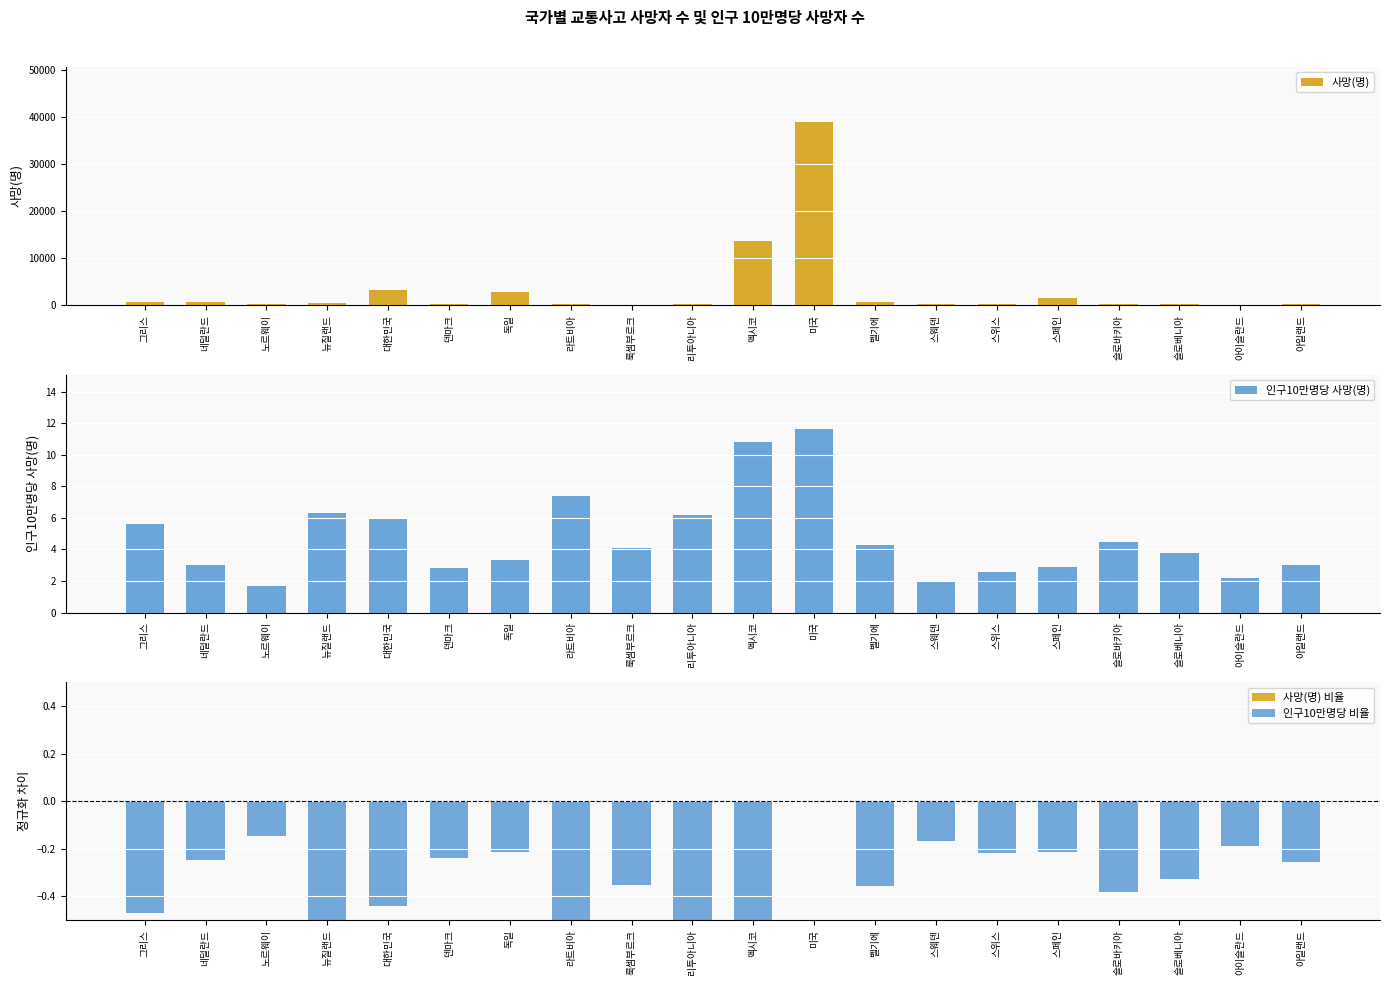

What is the minimum value for 사망(명)?

8.0